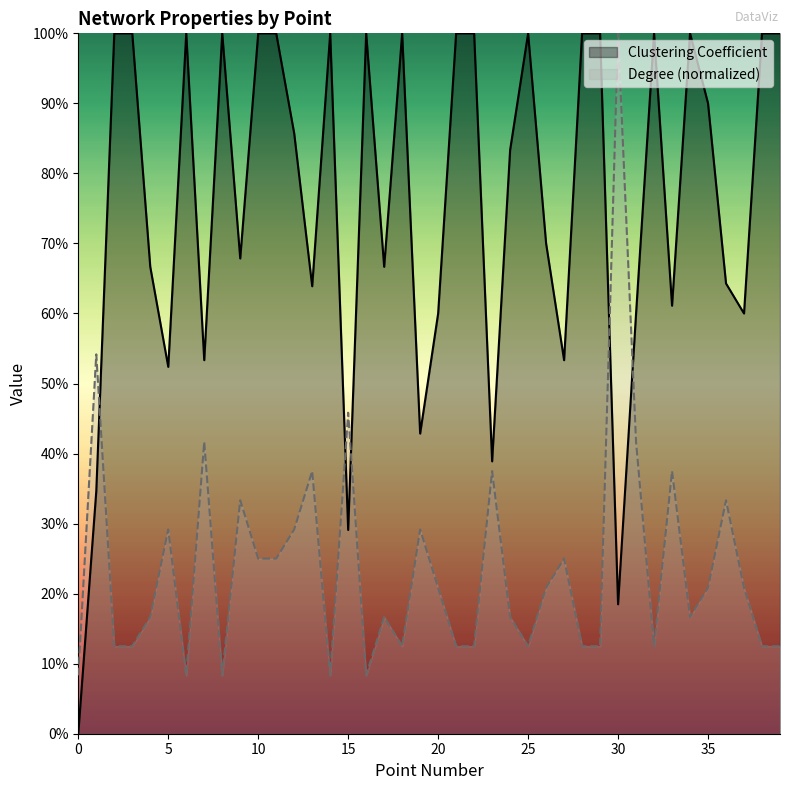

Rank the categories by Degree value from lowest to highest.

0, 6, 8, 14, 16, 2, 3, 18, 21, 22, 25, 28, 29, 32, 38, 39, 4, 17, 24, 34, 20, 26, 35, 37, 10, 11, 27, 5, 12, 19, 9, 36, 13, 23, 33, 7, 31, 15, 1, 30